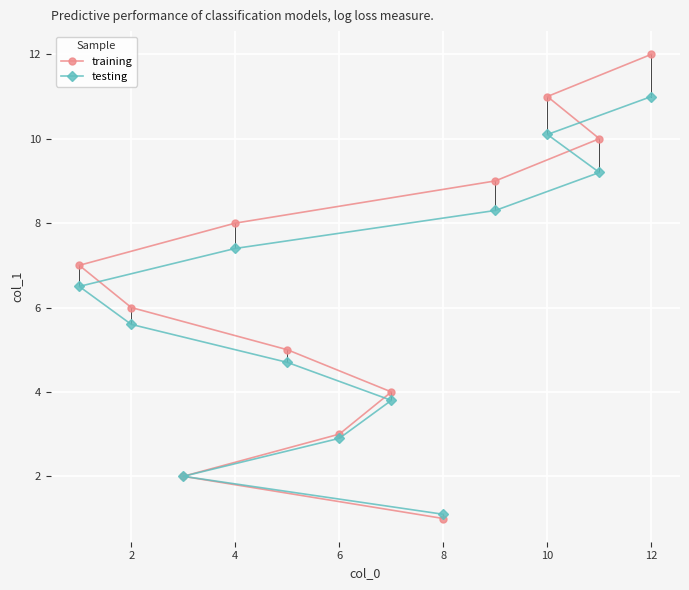

True or false: training and testing intersect in this chart.

False